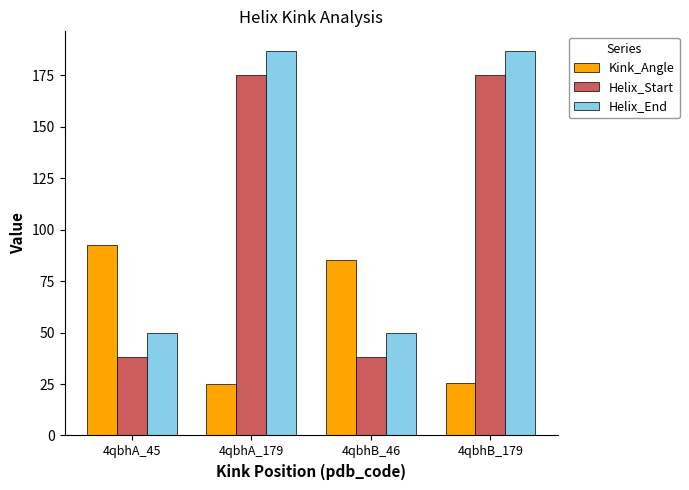

What position from the left is 4qbhA_45?

1